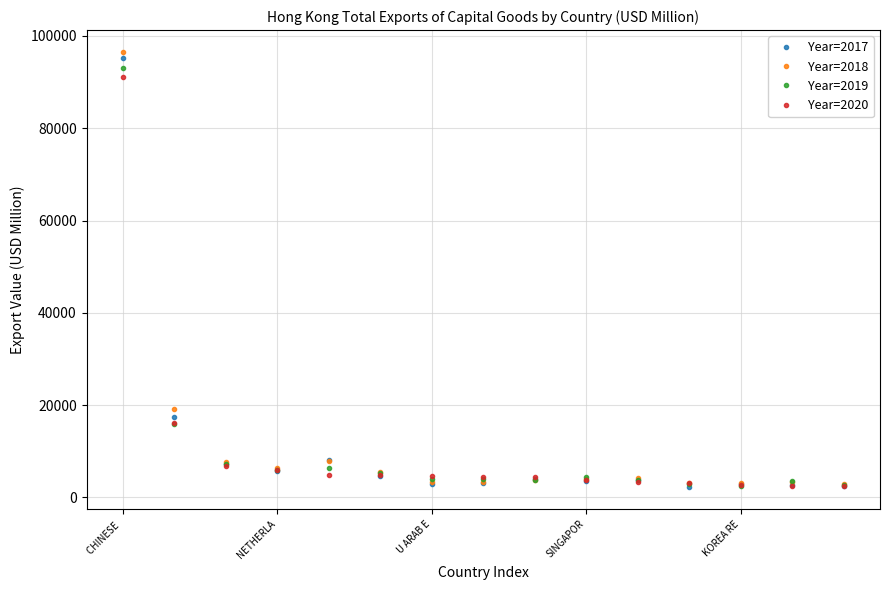

What is the value of the Year=2017 point at the 14th from the left?

2772.8